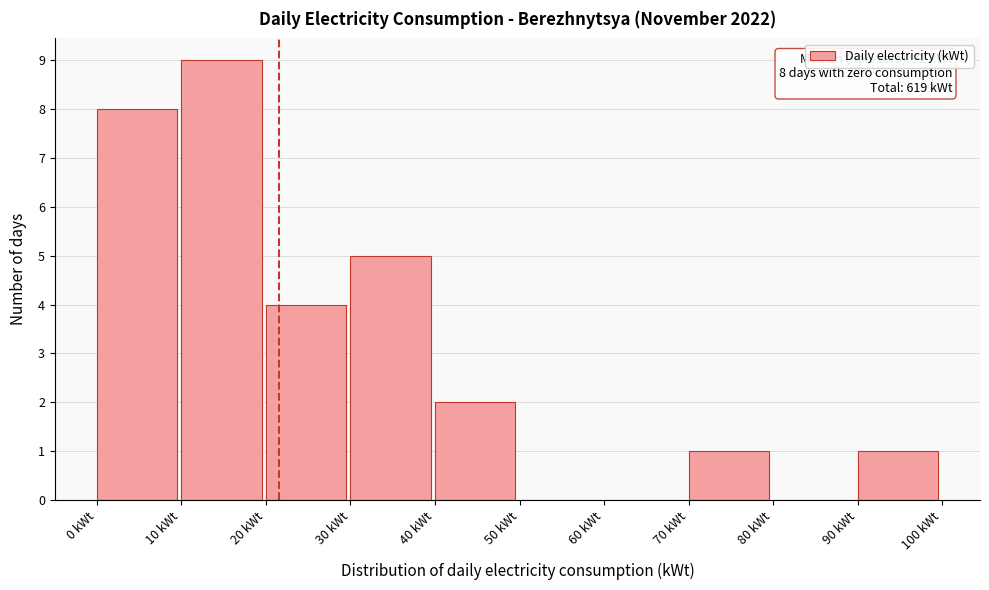

Over which range of the x-axis is the bar tallest?

10 to 20